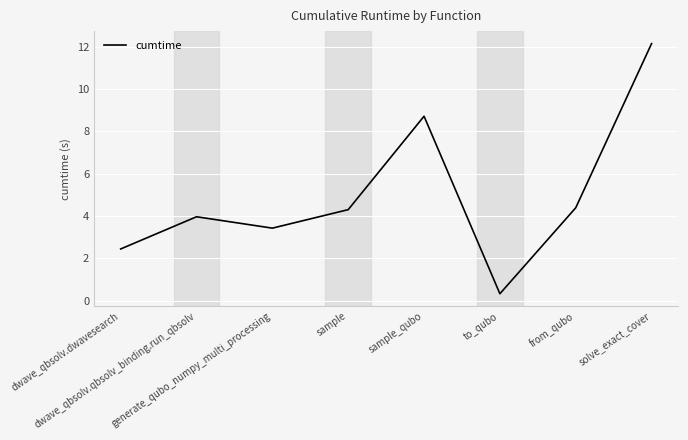

True or false: the data has more than 0 interior local peaks.

True